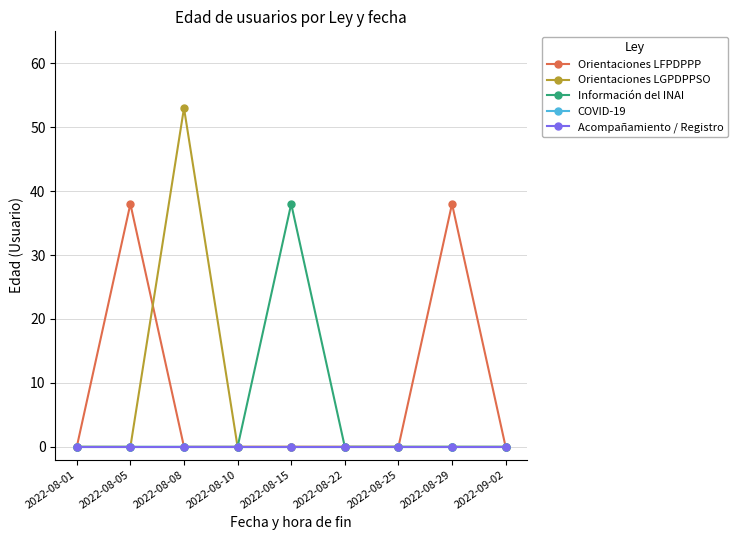

Is this an area chart (filled region under the line)?

No